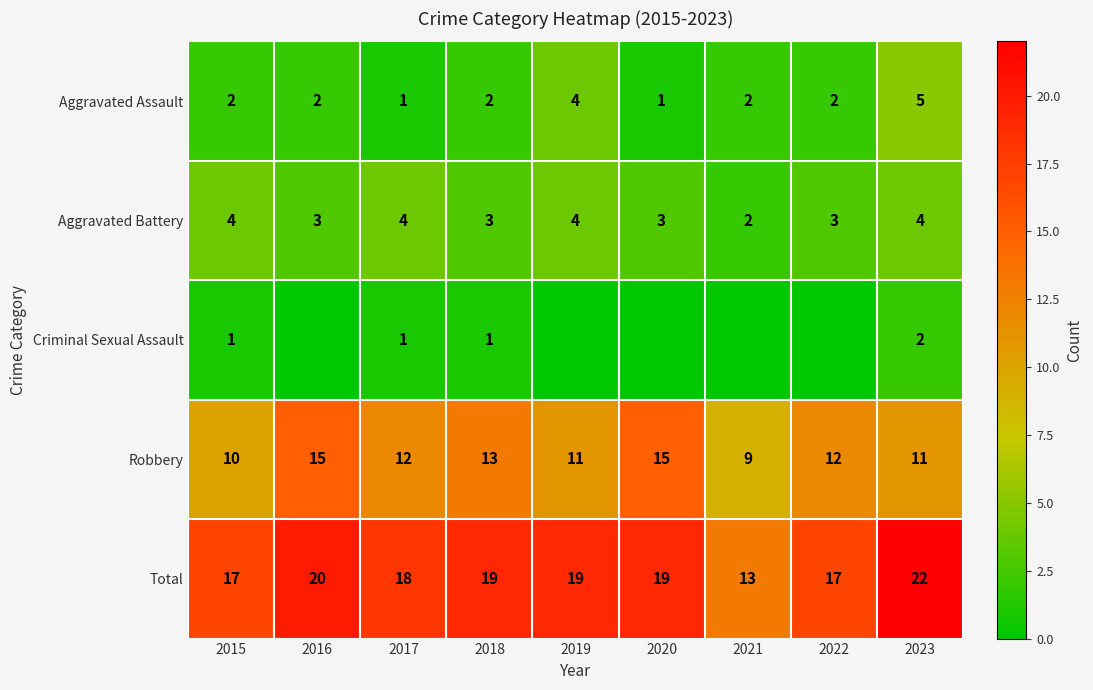

What value does the Aggravated Assault series have at 2015?

2